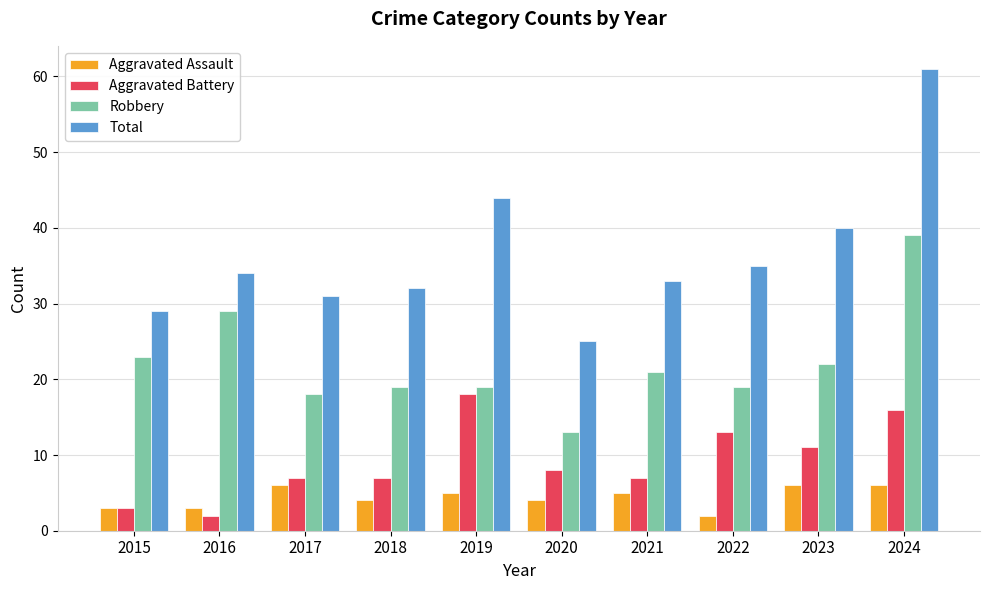

Does the chart contain stacked bars?

No